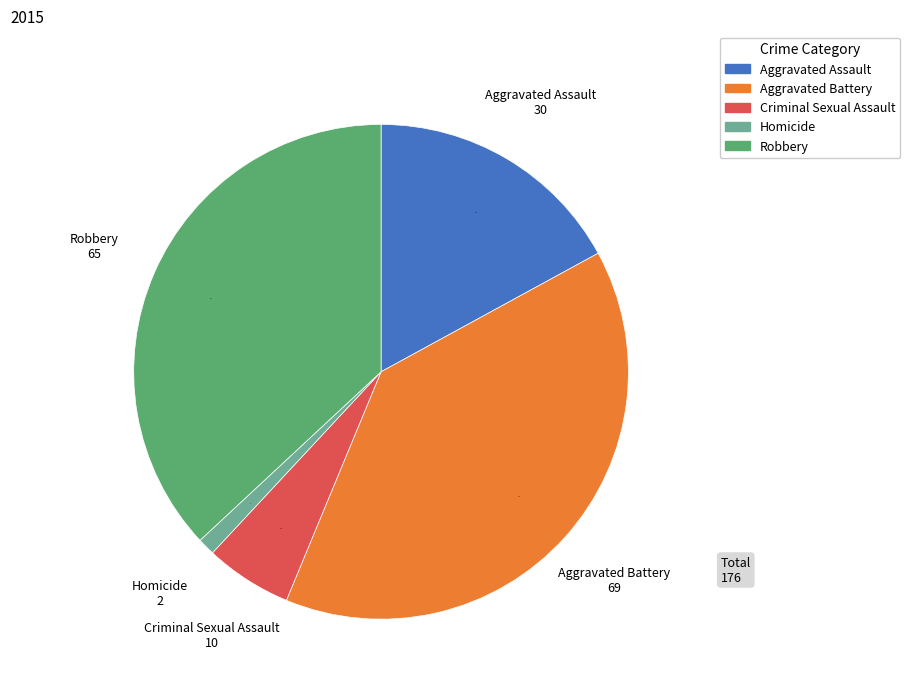

Is it true that Homicide is 9% of the pie?

False